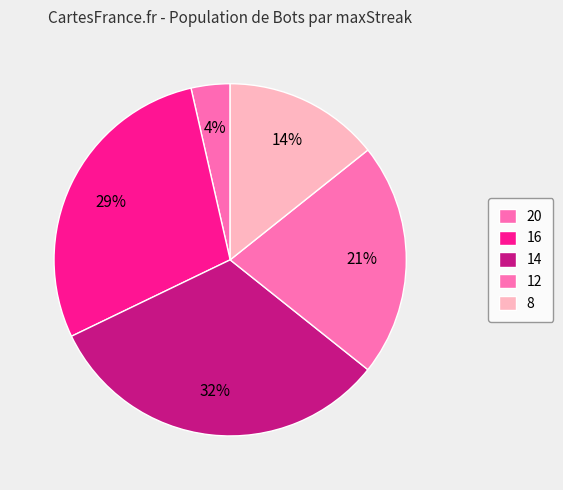

How many slices are in this pie chart?

5